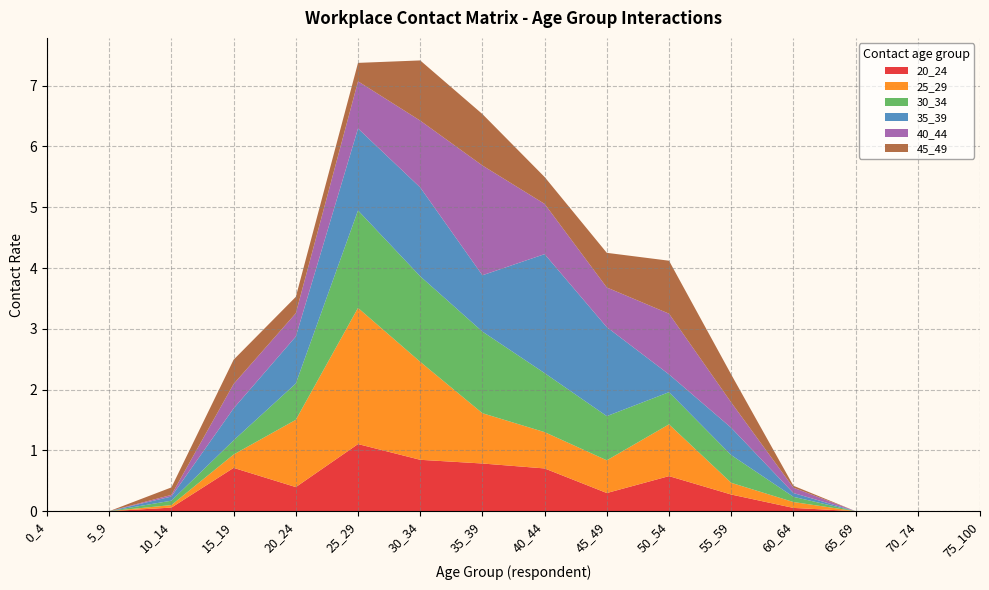

Reading left to right, extract all data points from this chart.

20_24: 0.0	0.0	0.1	0.7	0.4	1.1	0.8	0.8	0.7	0.3	0.6	0.3	0.1	0.0	0.0	0.0
25_29: 0.0	0.0	0.0	0.2	1.1	2.2	1.6	0.8	0.6	0.5	0.9	0.2	0.1	0.0	0.0	0.0
30_34: 0.0	0.0	0.1	0.2	0.6	1.6	1.4	1.3	1.0	0.7	0.5	0.5	0.1	0.0	0.0	0.0
35_39: 0.0	0.0	0.1	0.5	0.8	1.3	1.5	0.9	2.0	1.5	0.3	0.4	0.1	0.0	0.0	0.0
40_44: 0.0	0.0	0.0	0.4	0.4	0.8	1.1	1.8	0.8	0.7	1.0	0.4	0.1	0.0	0.0	0.0
45_49: 0.0	0.0	0.1	0.4	0.3	0.3	1.0	0.8	0.4	0.6	0.9	0.5	0.0	0.0	0.0	0.0